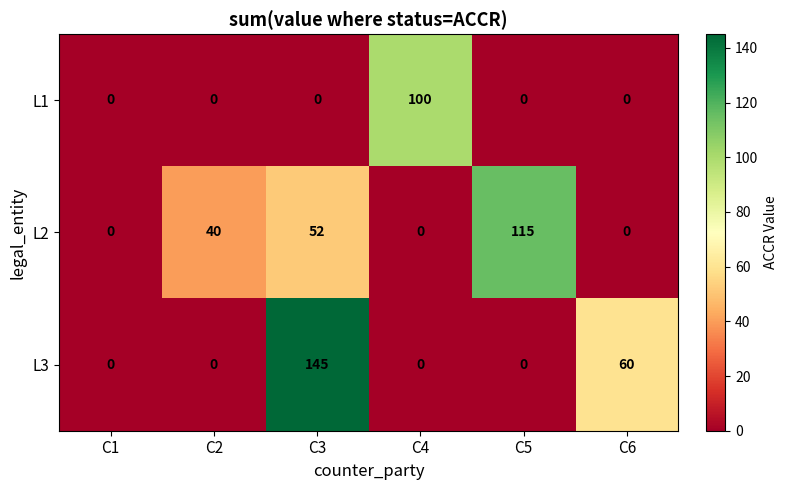

Rank the series by their maximum value, from highest to lowest.

L3, L2, L1